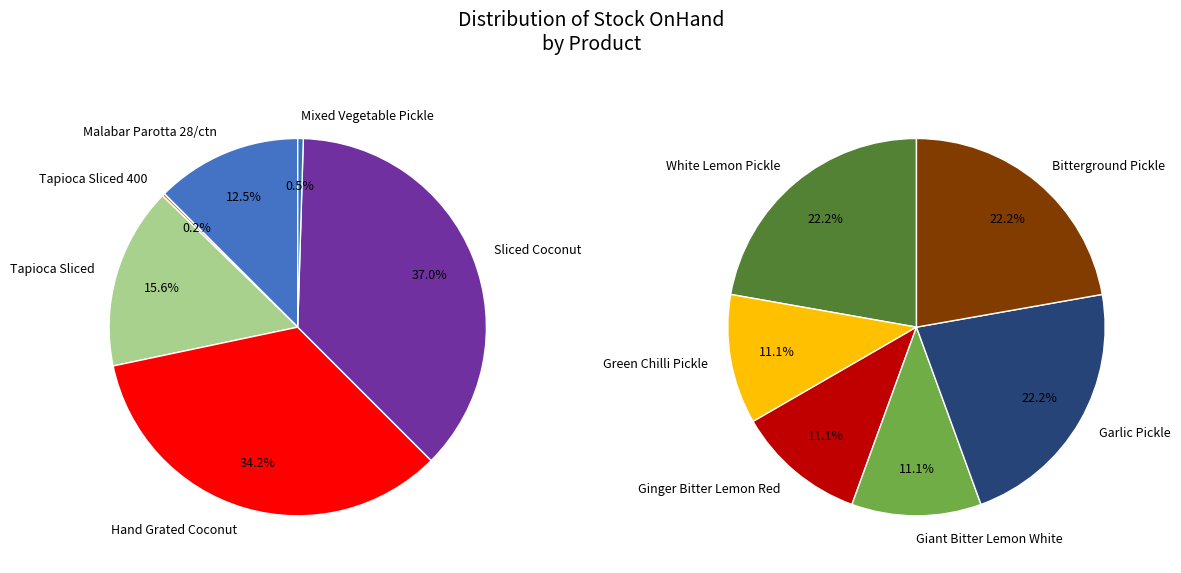

Rank the categories by value from highest to lowest.

Sliced Coconut, Hand Grated Coconut, Tapioca Sliced, Malabar Parotta 28/ctn, Mixed Vegetable Pickle, White Lemon Pickle, Garlic Pickle, Bitterground Pickle, Tapioca Sliced 400, Green Chilli Pickle, Ginger Bitter Lemon Red, Giant Bitter Lemon White